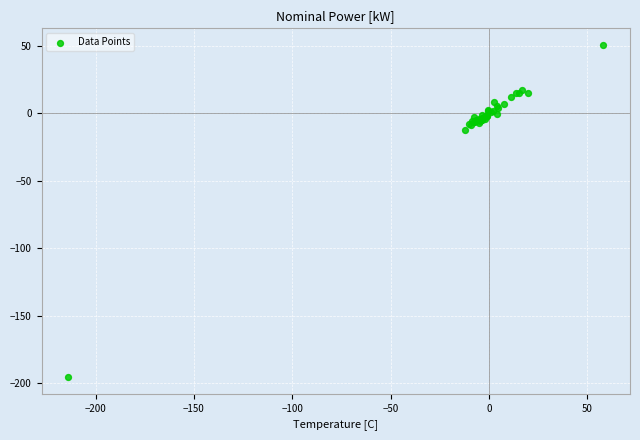

What Y value in the scatter plot is closest to -72?

-12.5